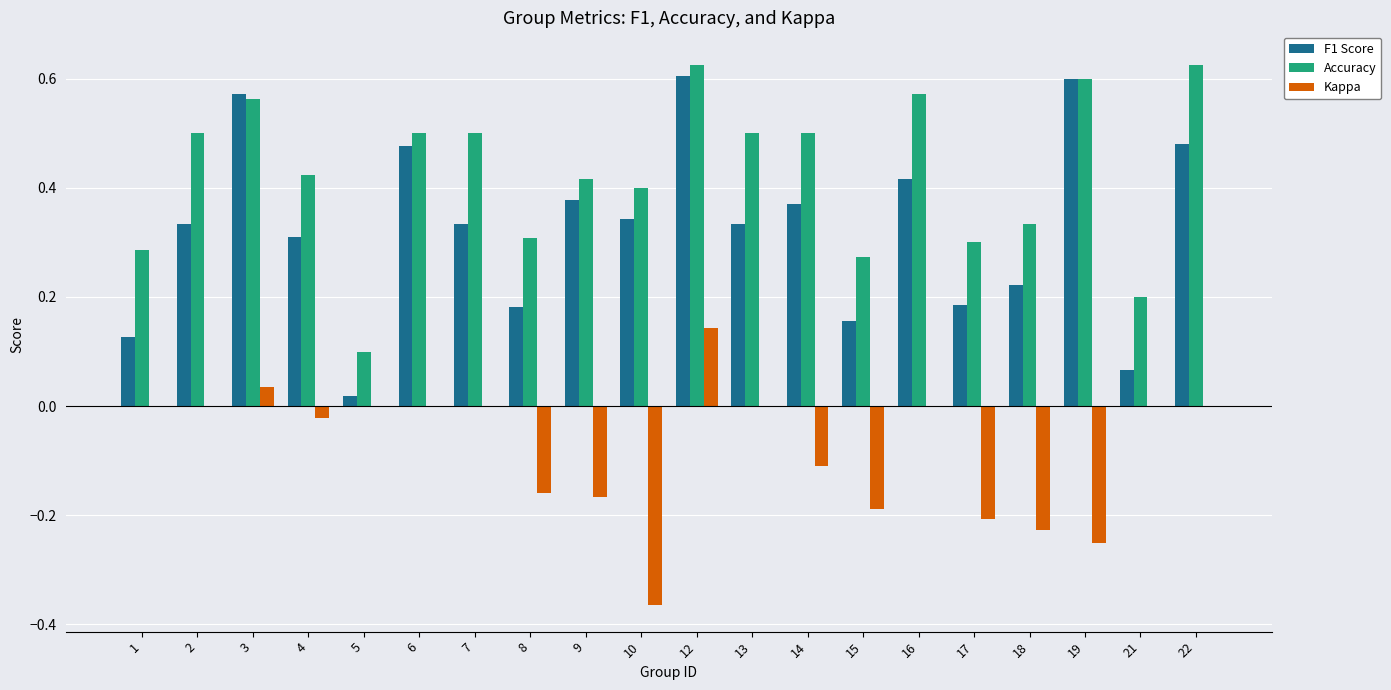

Which series has the largest total across all categories?

Accuracy